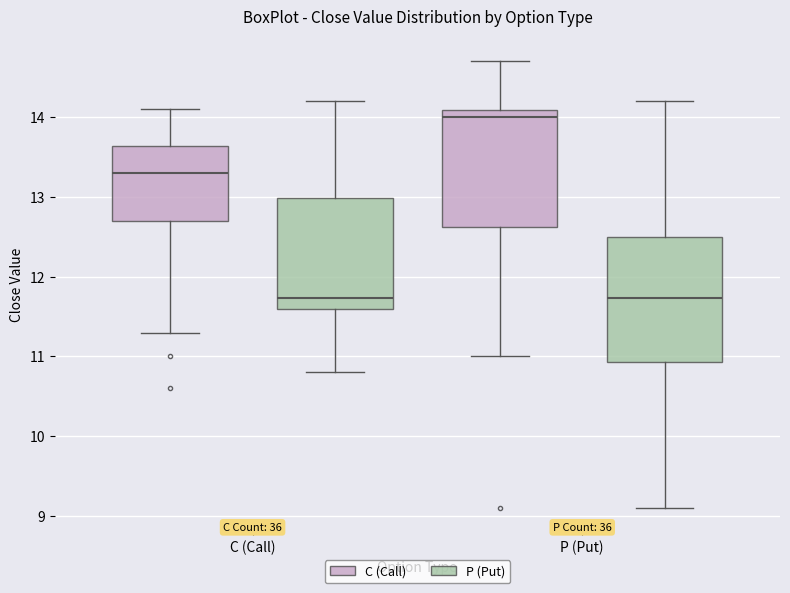

Where does the median line of the box for C (Call) (P (Put)) sit on the y-axis? The values are not printed on the chart, so give them approximately, as read against the axis.

11.7